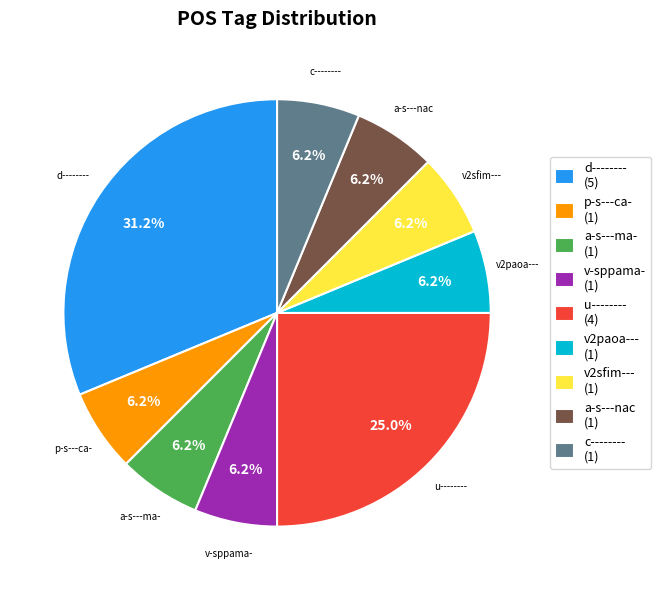

Do a-s---nac (1) and v-sppama- (1) together represent more than half of the pie?

No